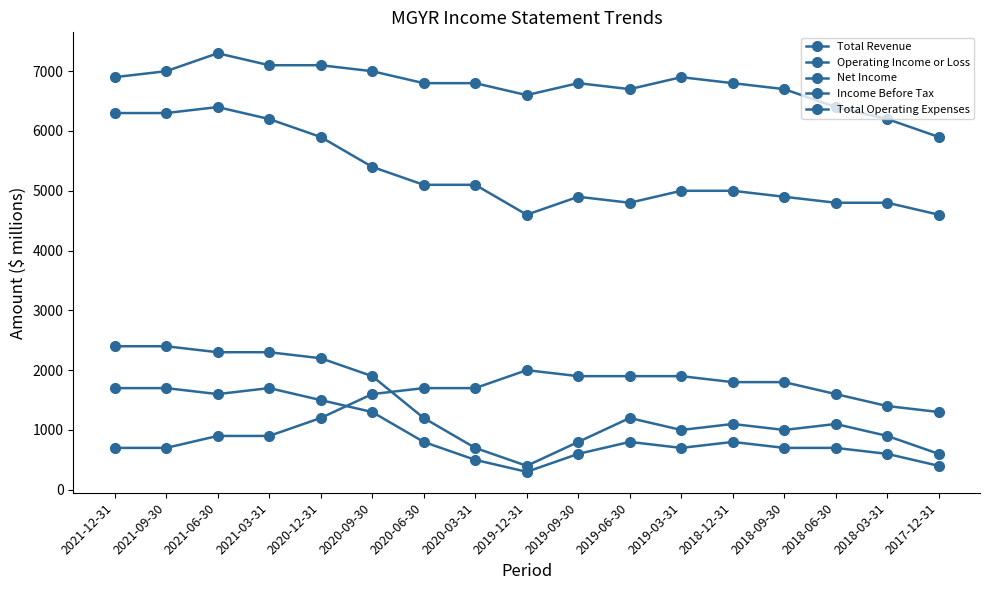

Is it true that Total Operating Expenses equals 913 at 2019-06-30?

False